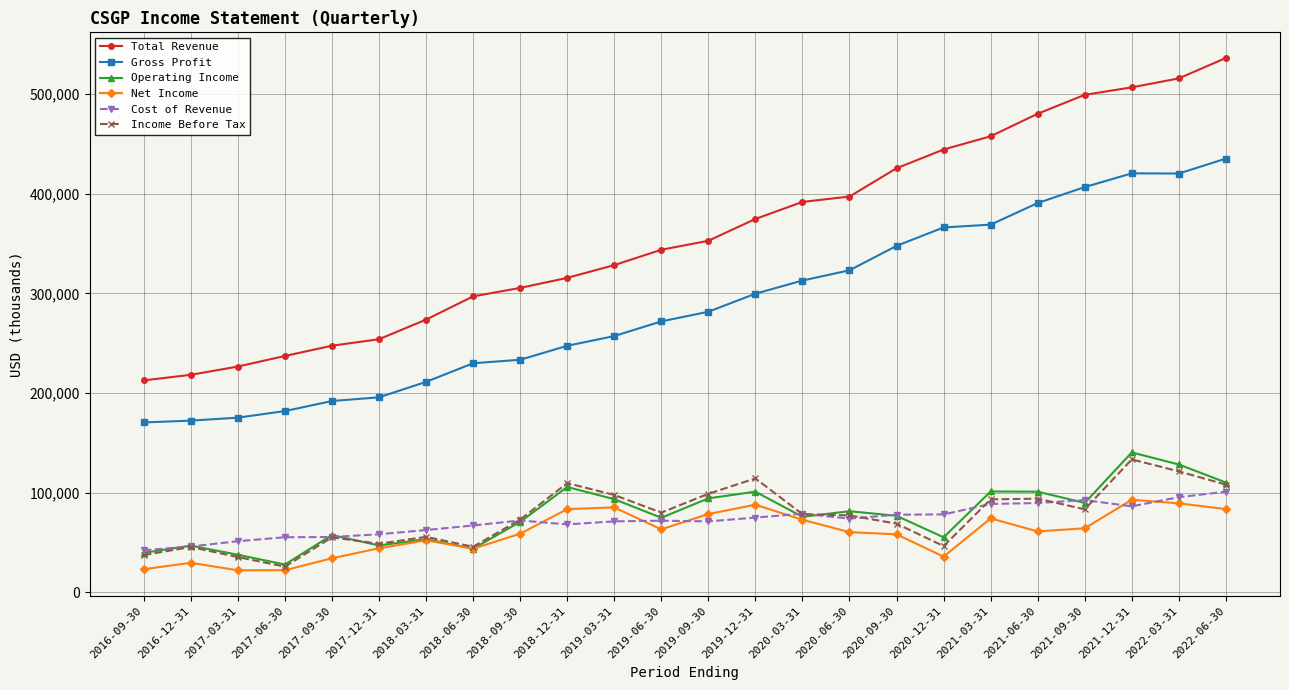

True or false: Net Income and Total Revenue cross at least once.

False